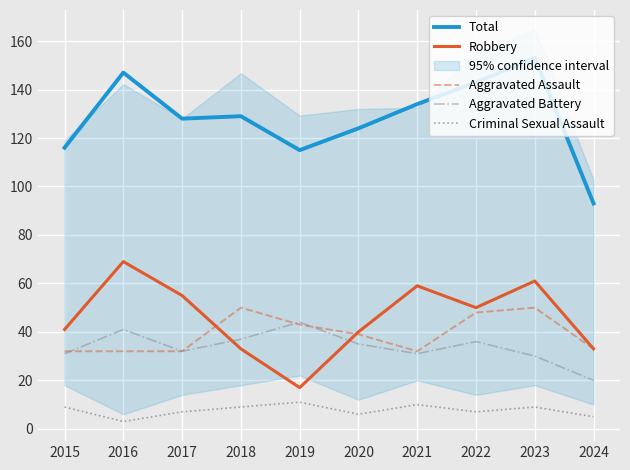

The value of Total at 2016 is 147. True or false?

True